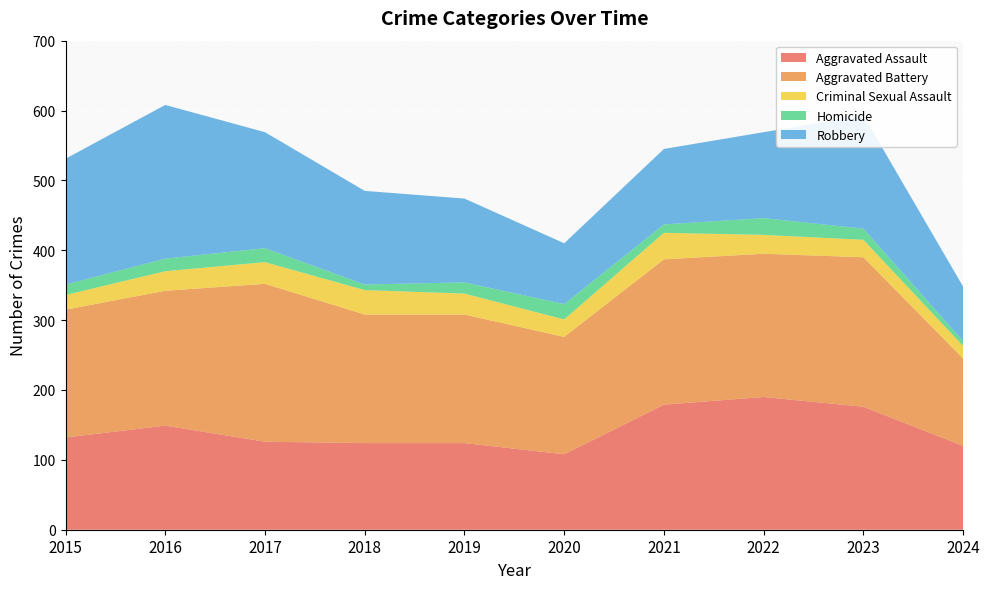

Reading left to right, extract all data points from this chart.

Aggravated Assault: 2015=132	2016=149	2017=126	2018=124	2019=124	2020=108	2021=179	2022=190	2023=176	2024=120
Aggravated Battery: 2015=183	2016=193	2017=226	2018=184	2019=184	2020=168	2021=208	2022=205	2023=214	2024=125
Criminal Sexual Assault: 2015=21	2016=28	2017=31	2018=35	2019=30	2020=25	2021=38	2022=27	2023=25	2024=18
Homicide: 2015=15	2016=18	2017=20	2018=8	2019=16	2020=22	2021=12	2022=24	2023=16	2024=7
Robbery: 2015=180	2016=220	2017=166	2018=134	2019=120	2020=87	2021=108	2022=123	2023=162	2024=78